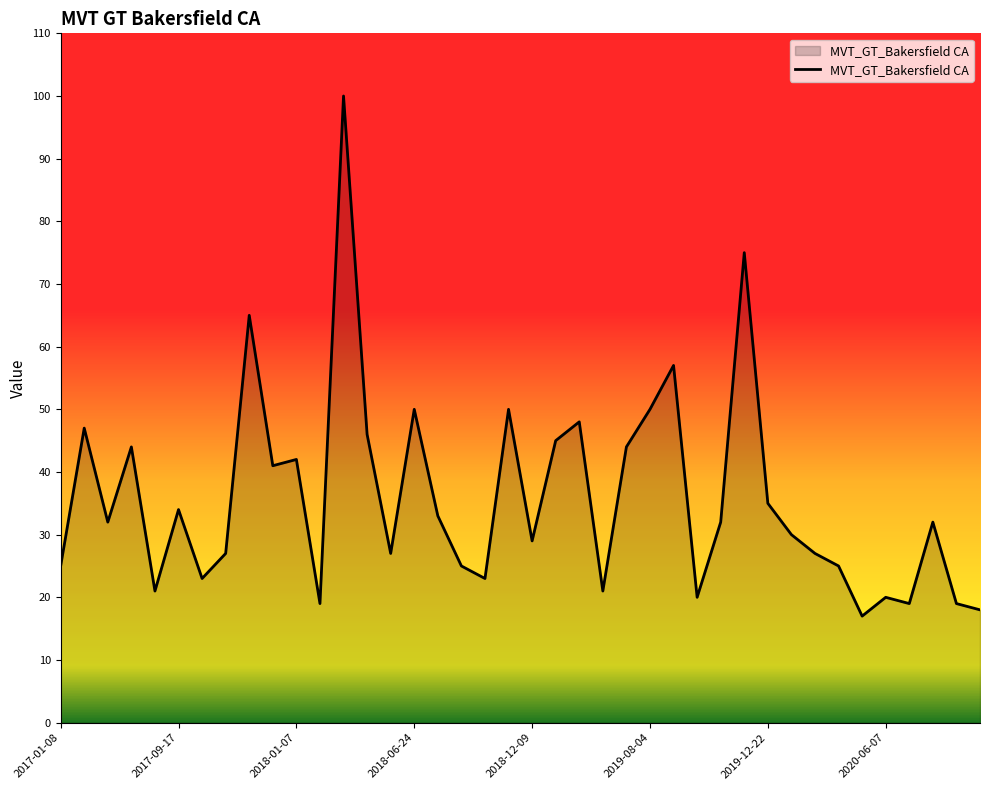

What is the minimum value shown in the chart?

17